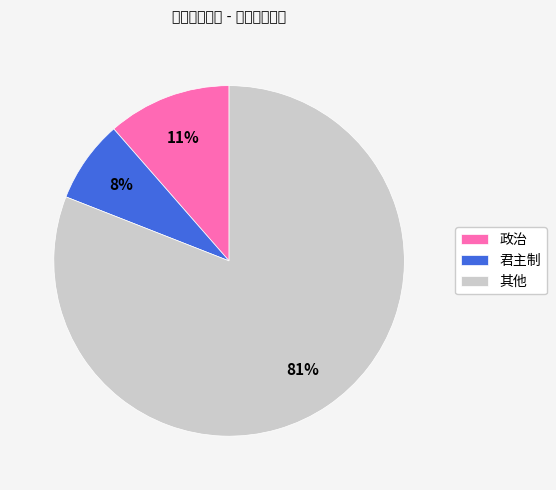

To the nearest percent, what is the average slice percentage?

33%